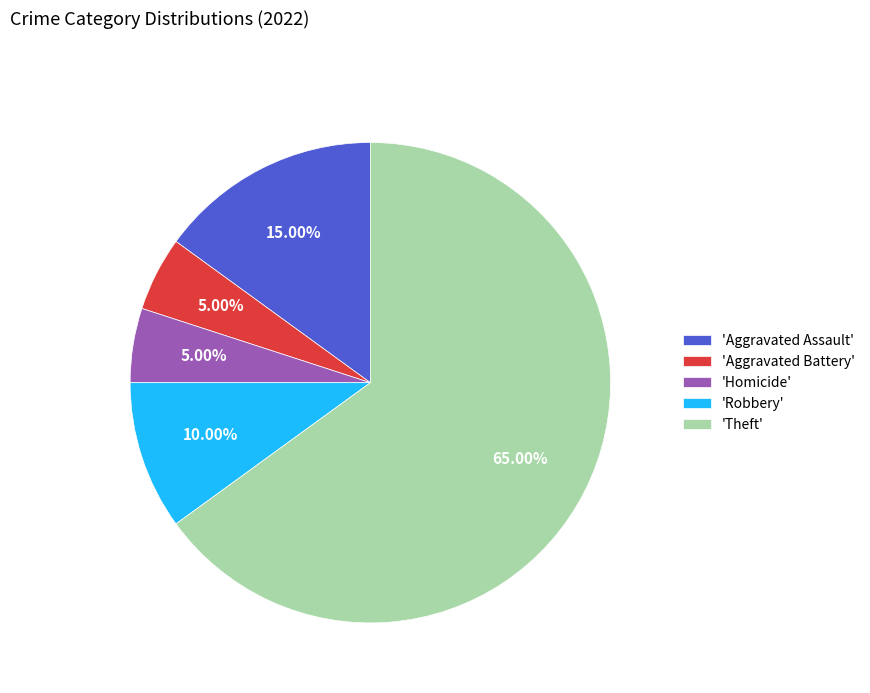

Which has a higher value, 'Aggravated Assault' or 'Theft'?

'Theft'